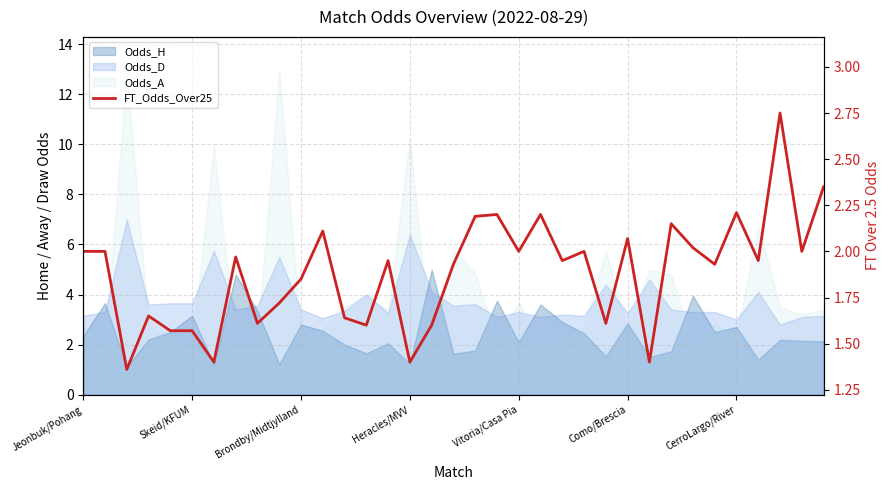

What is the value of the 19th point from the left?

2.2